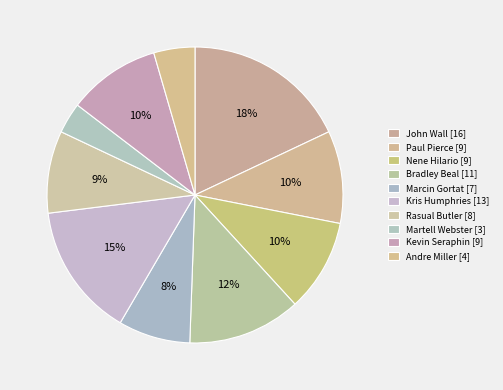

Does any single category account for the majority?

No